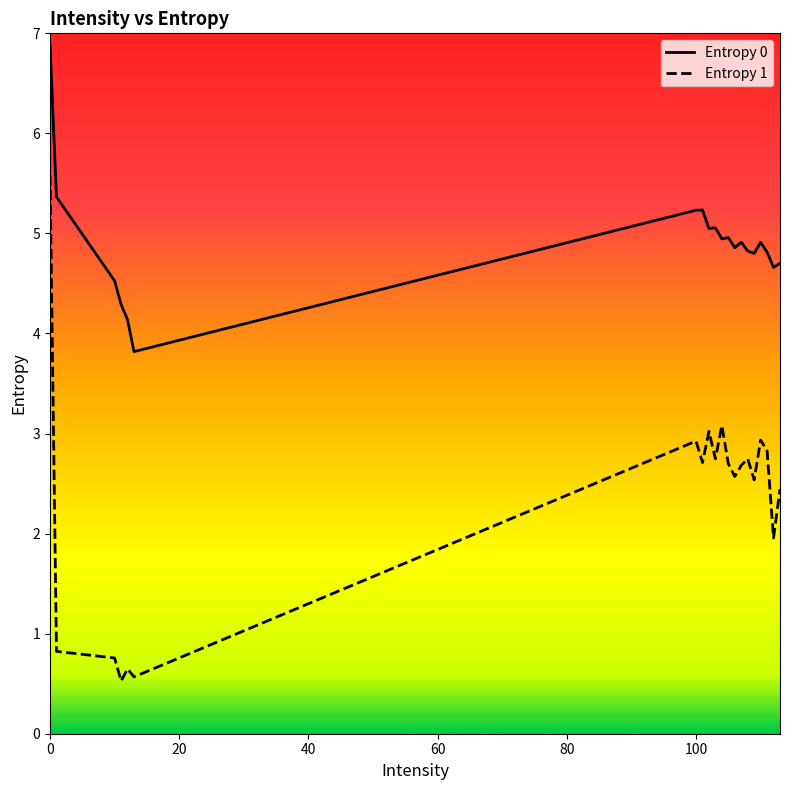

What is the difference between the maximum and minimum values in the Entropy 1 series?

5.1